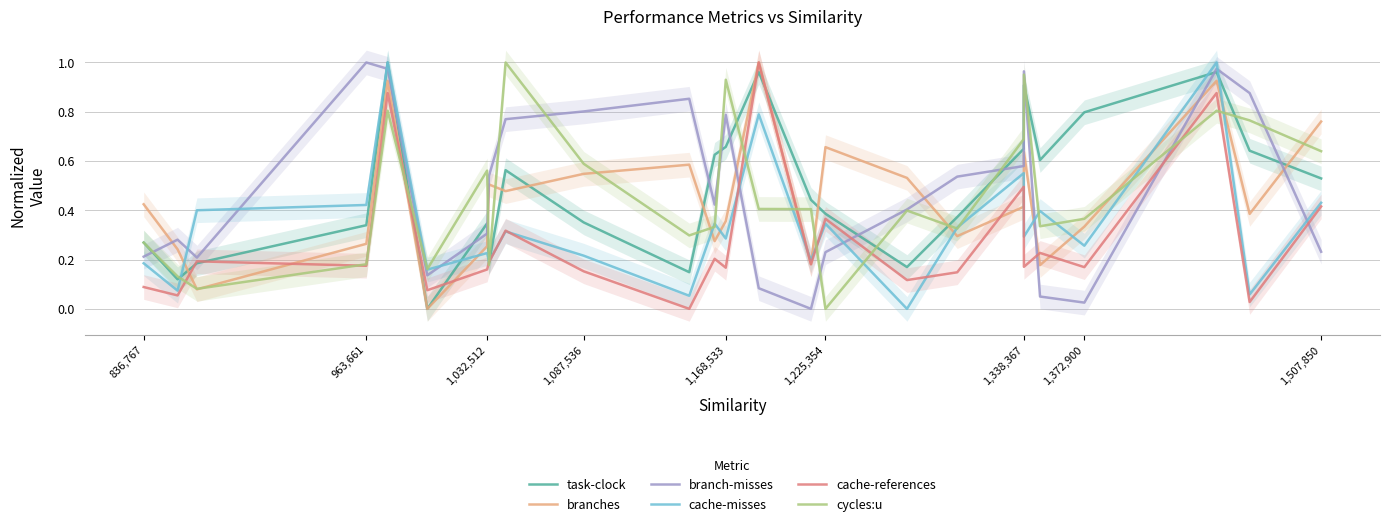

What is the maximum value for task-clock?

1.0